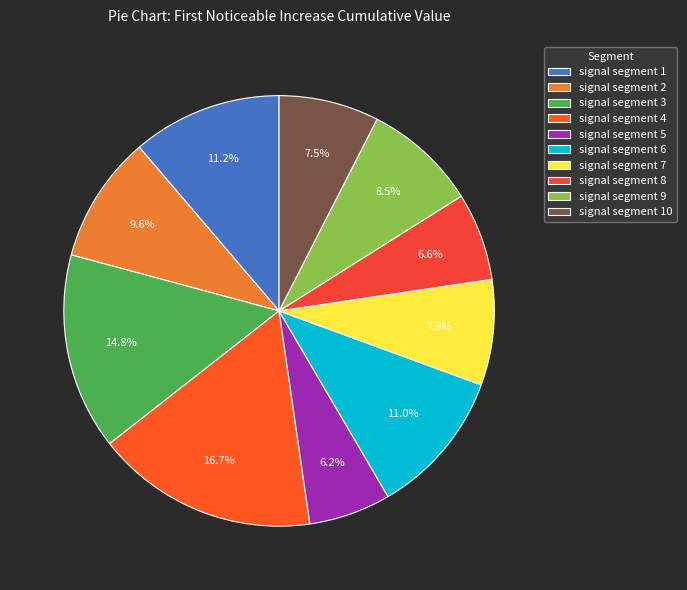

Is it true that signal segment 9 is 9% of the pie?

True